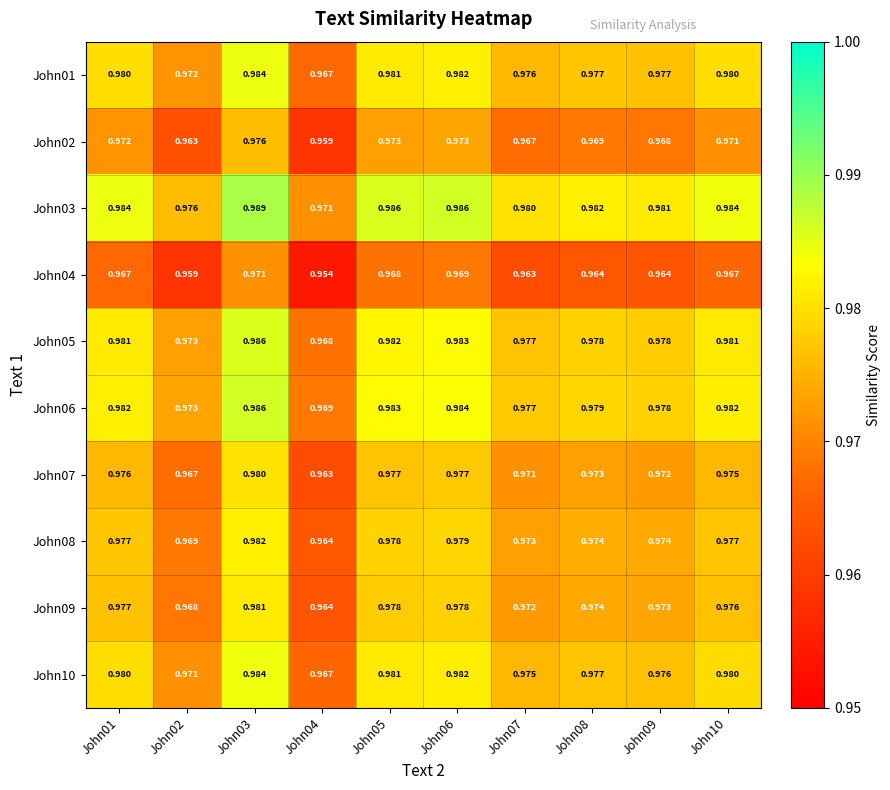

Is the value of John09 at John03 greater than the value of John10 at John06?

No